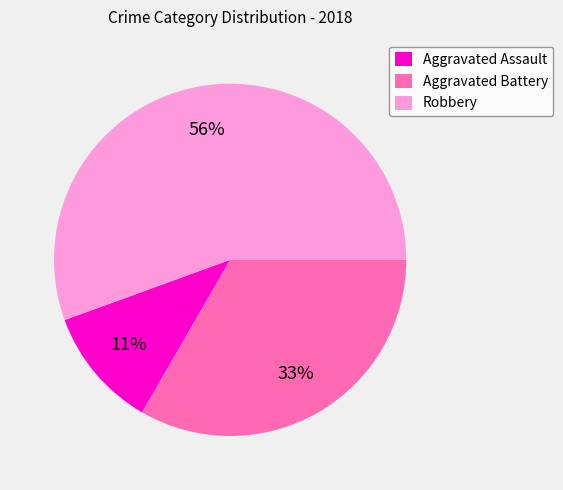

How many segments does this pie chart have?

3